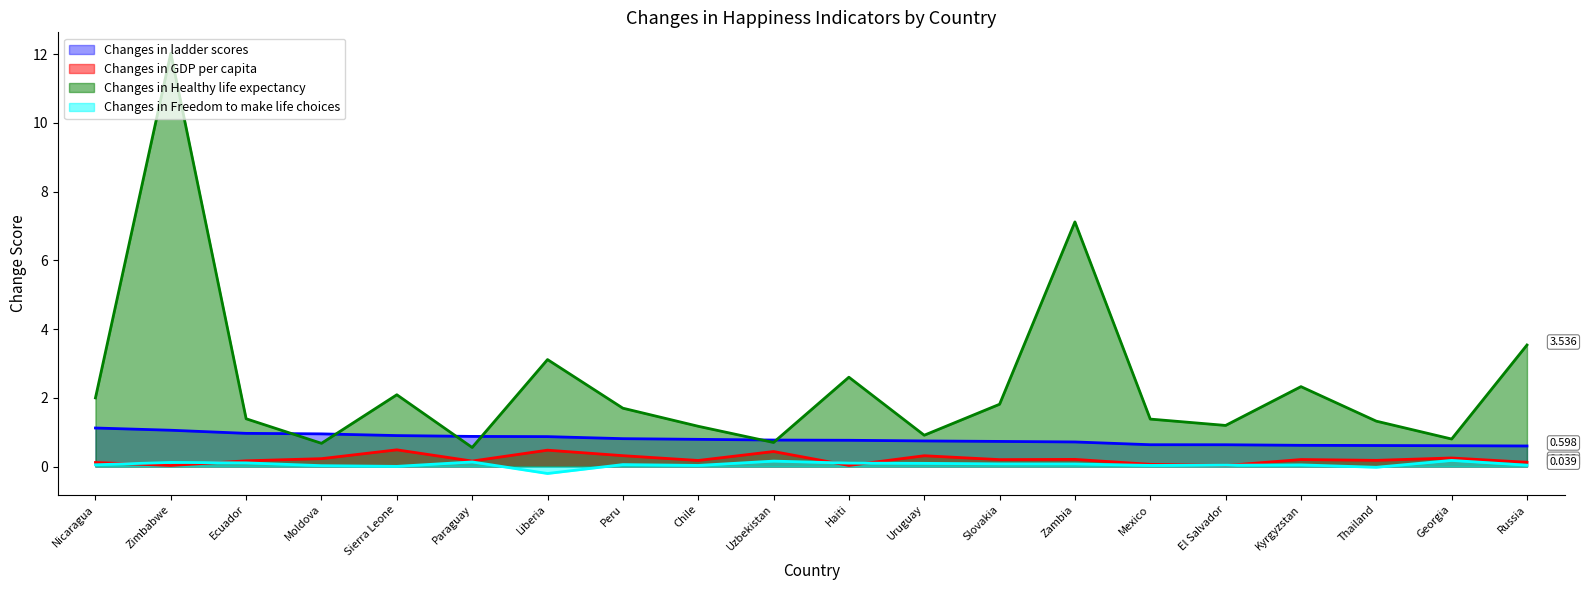

True or false: Changes in Healthy life expectancy and Changes in GDP per capita cross at least once.

False